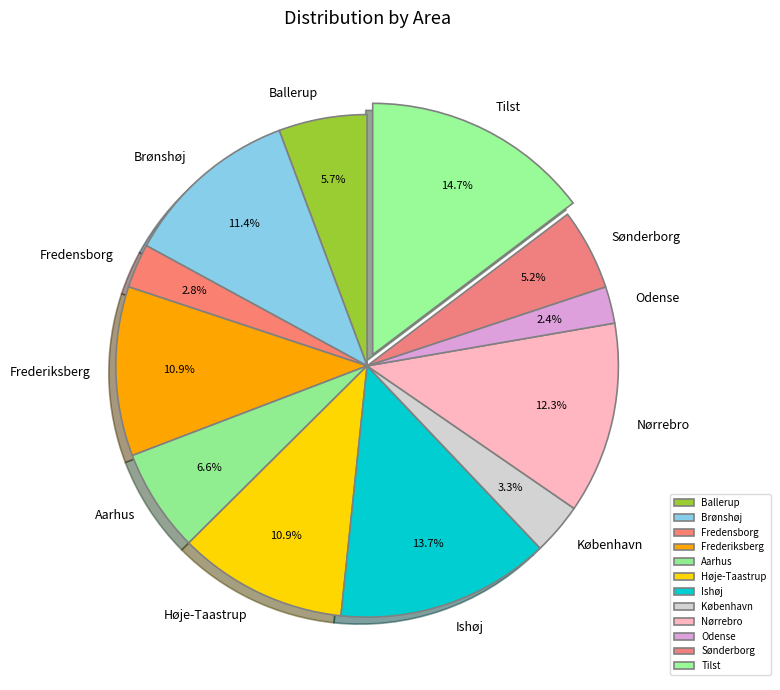

To the nearest percent, what portion does Ballerup represent?

6%